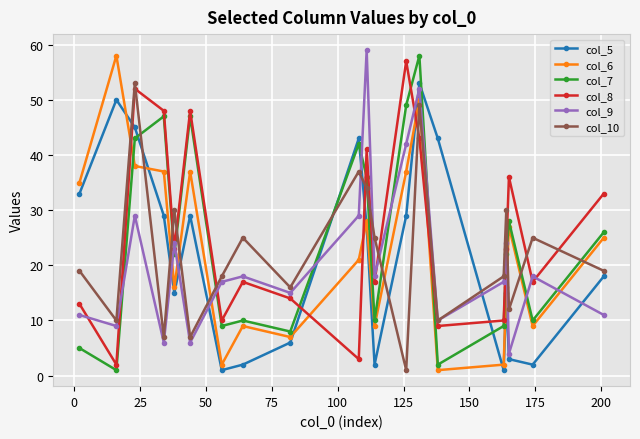

At how many categories does at least one series exceed 37?

9